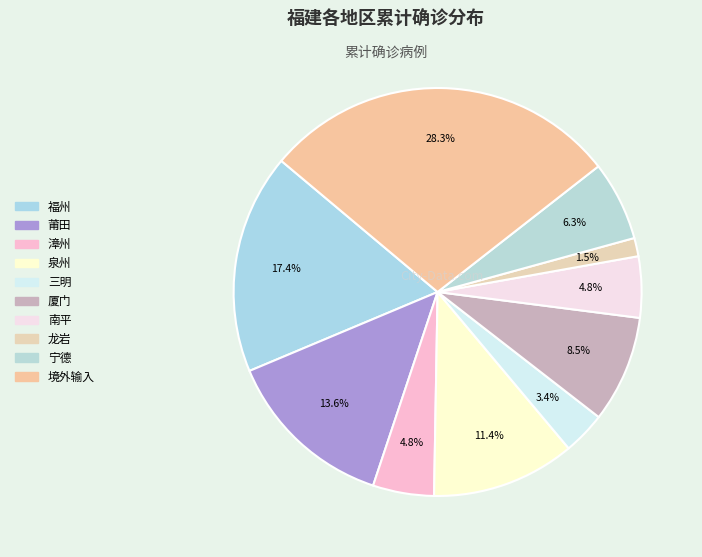

Between 漳州 and 厦门, which is larger?

厦门